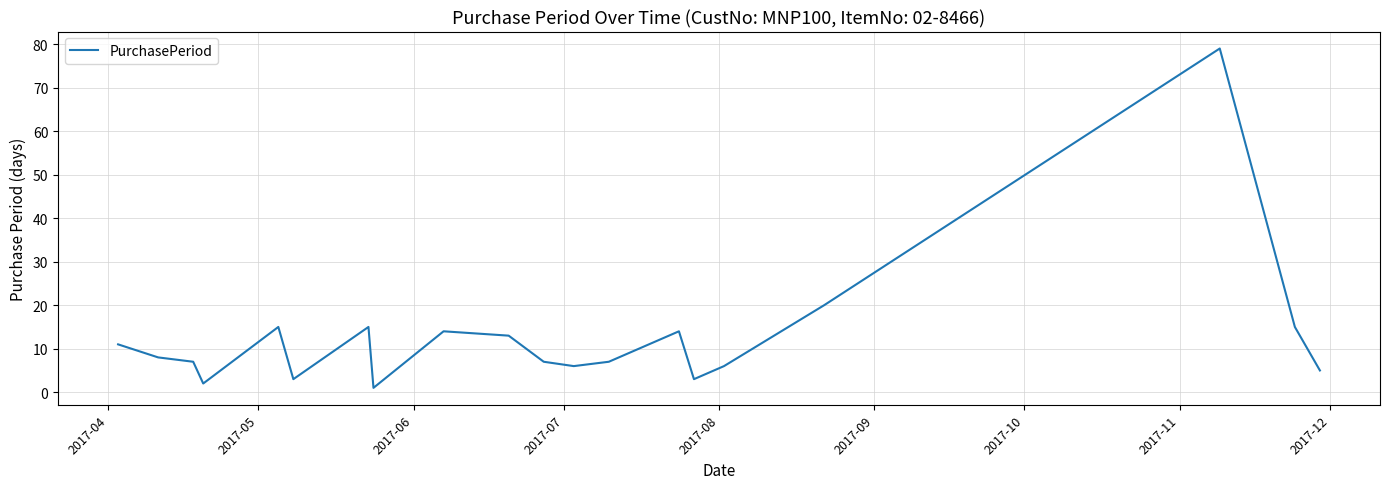

What is the difference between the maximum and minimum values?

78